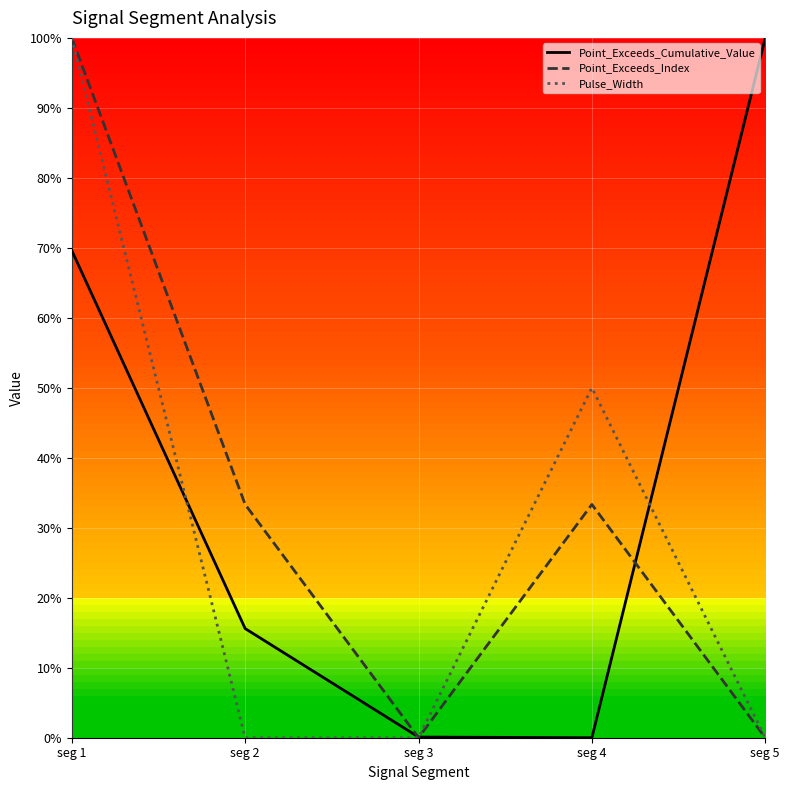

What is the difference between the maximum and minimum values in the Point_Exceeds_Index series?

1.0